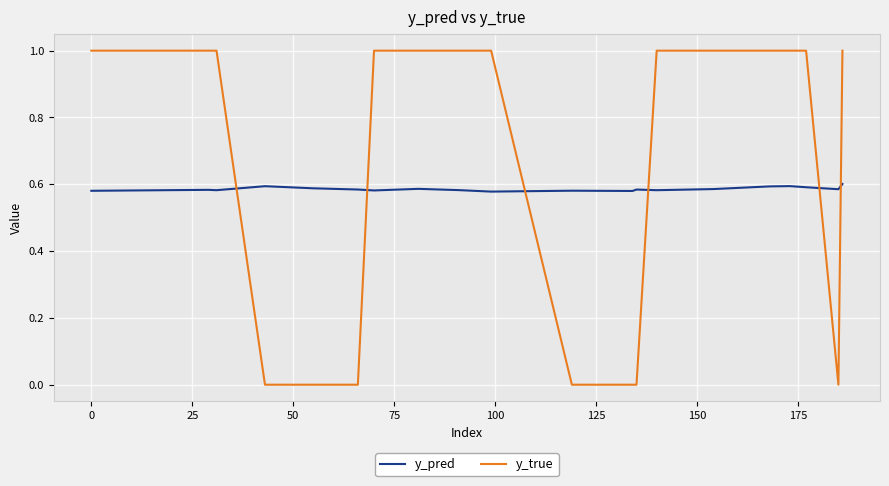

Count the y_true values in the range 0 to 1.

20